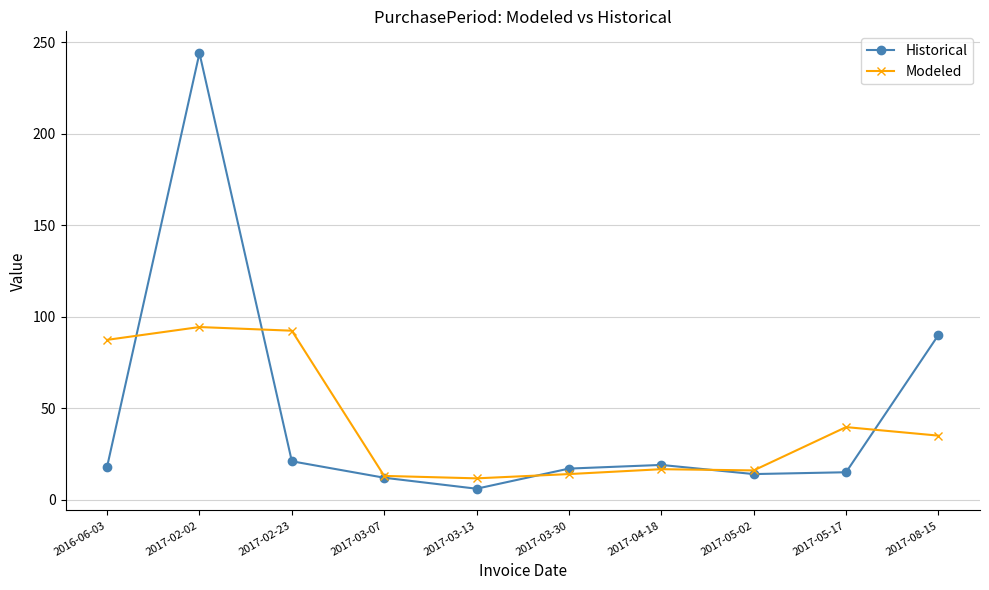

At which category is the sum across all series the highest?

2017-02-02